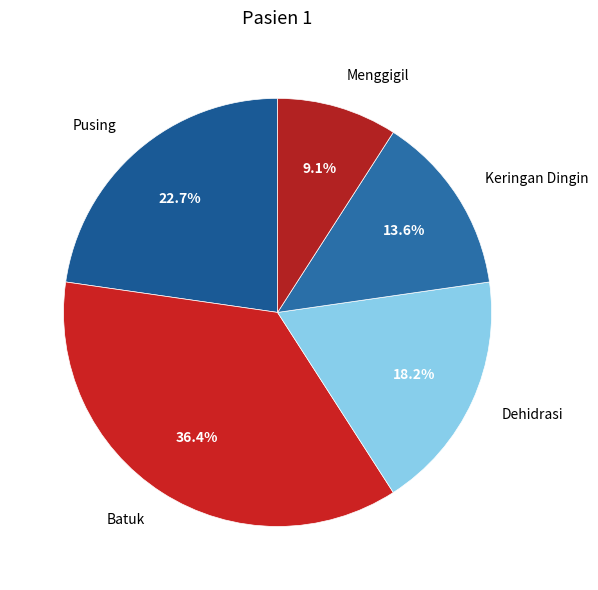

To the nearest percent, what percentage of the pie is Dehidrasi?

18%